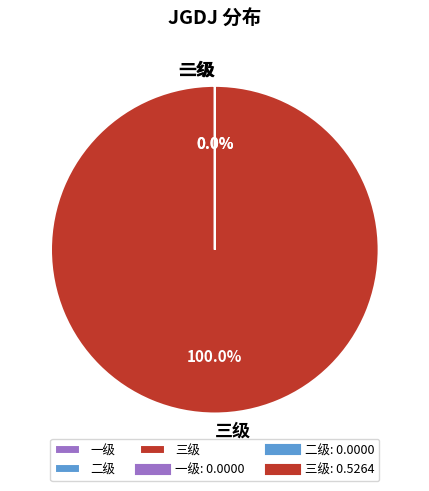

Is 三级 the majority of the pie?

Yes